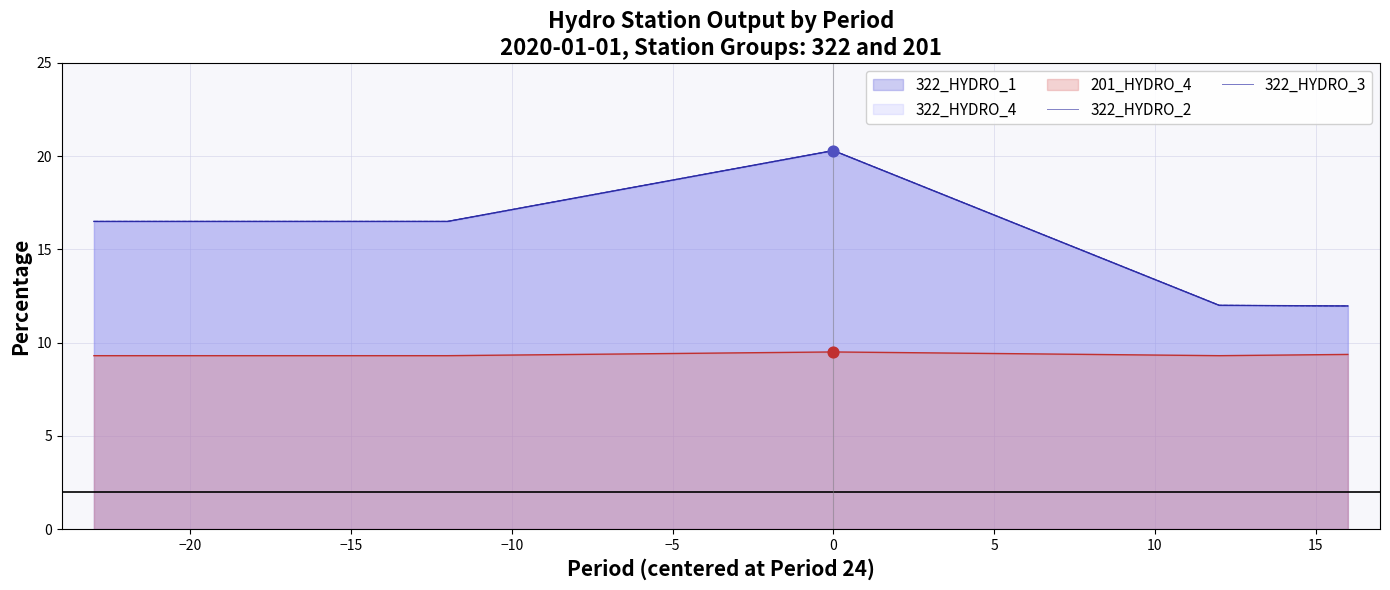

Which series contains the highest Y value?

322_HYDRO_2